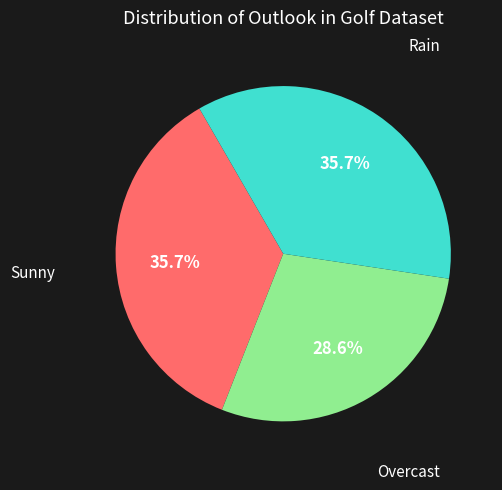

To the nearest percent, what percentage of the pie is Sunny?

36%